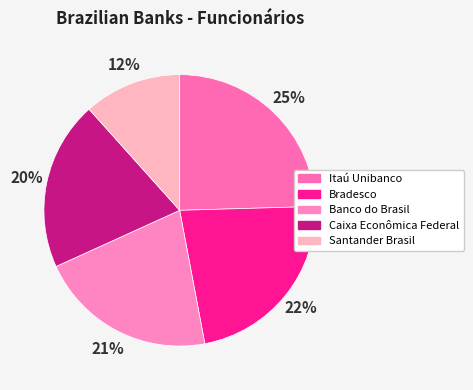

Is it true that Bradesco is 16% of the pie?

False